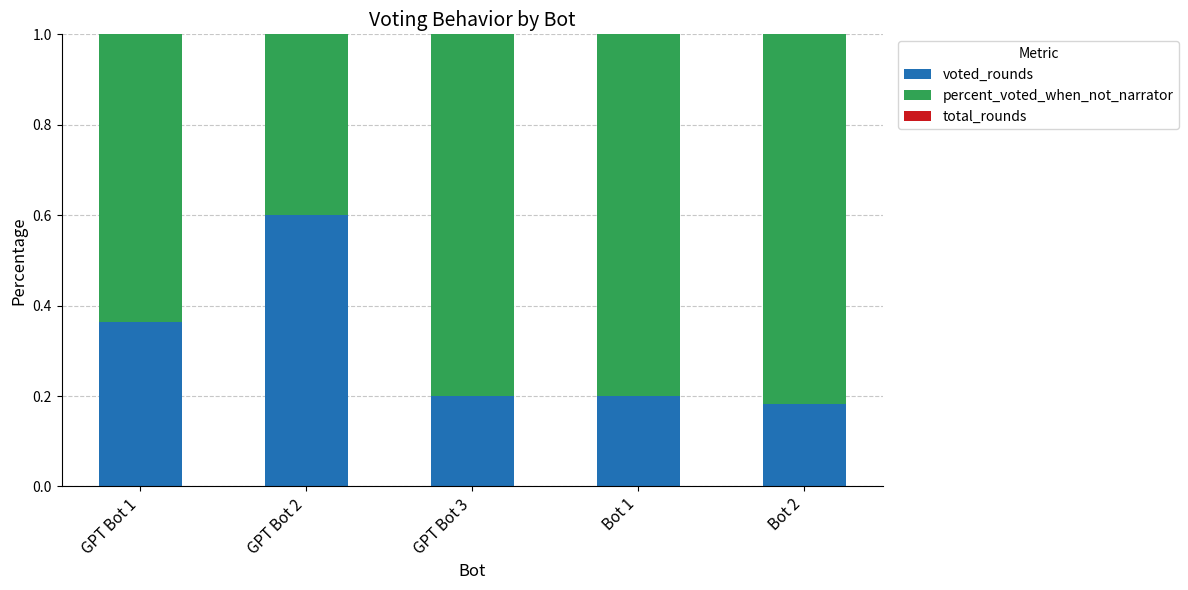

Is it true that voted_rounds equals 0.6 at GPT Bot 1?

False